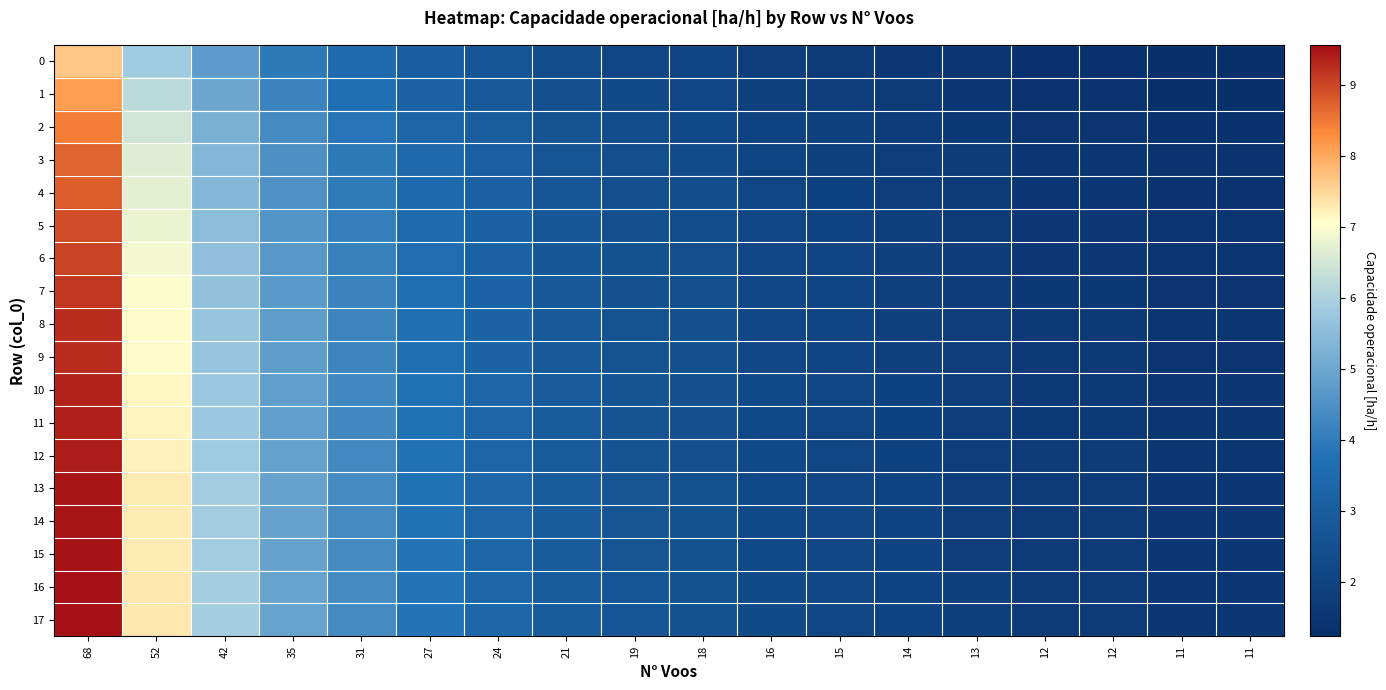

How many data points does each series have?

18